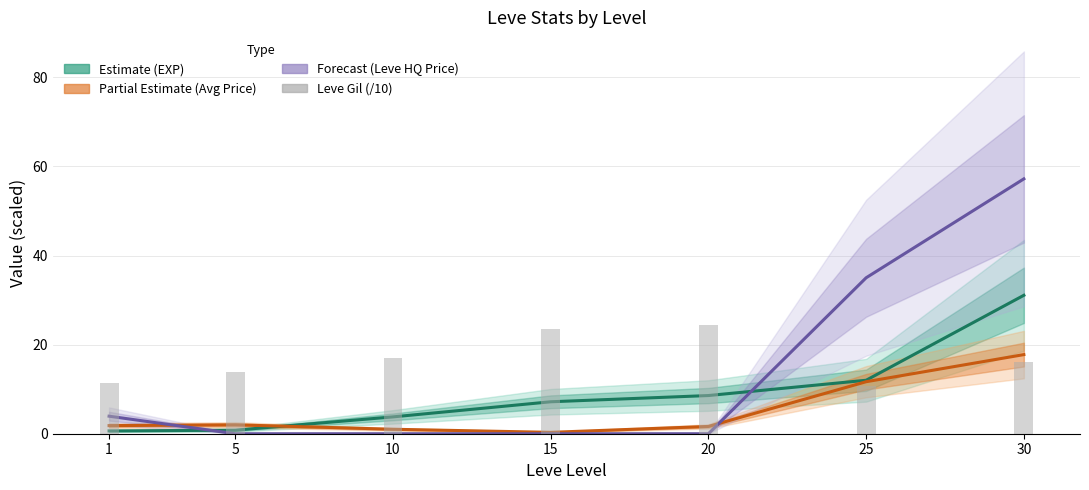

List the labels in order of Leve EXP (k) value, smallest first.

1, 5, 10, 15, 20, 25, 30